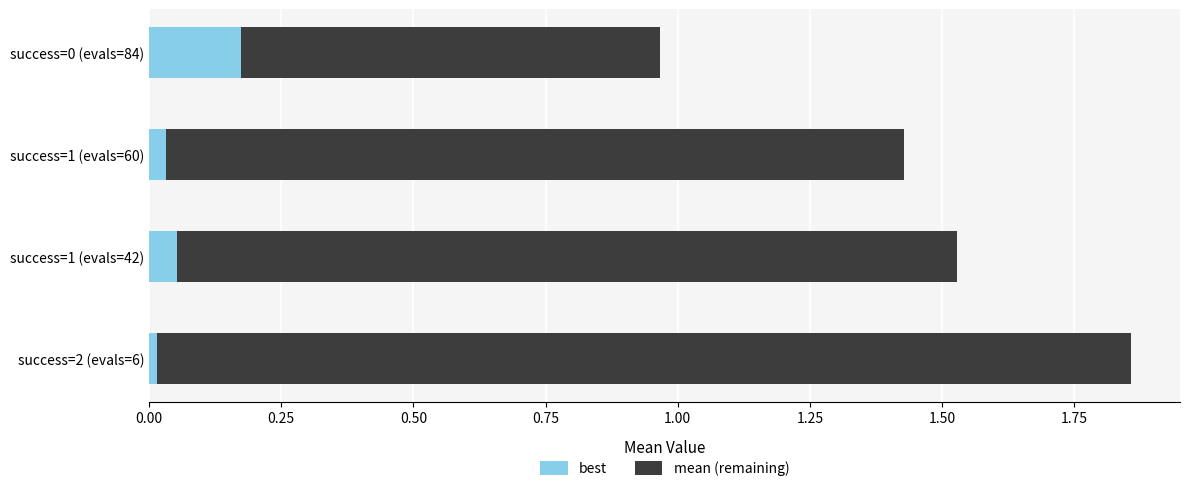

What is the sum of all best values?

0.3